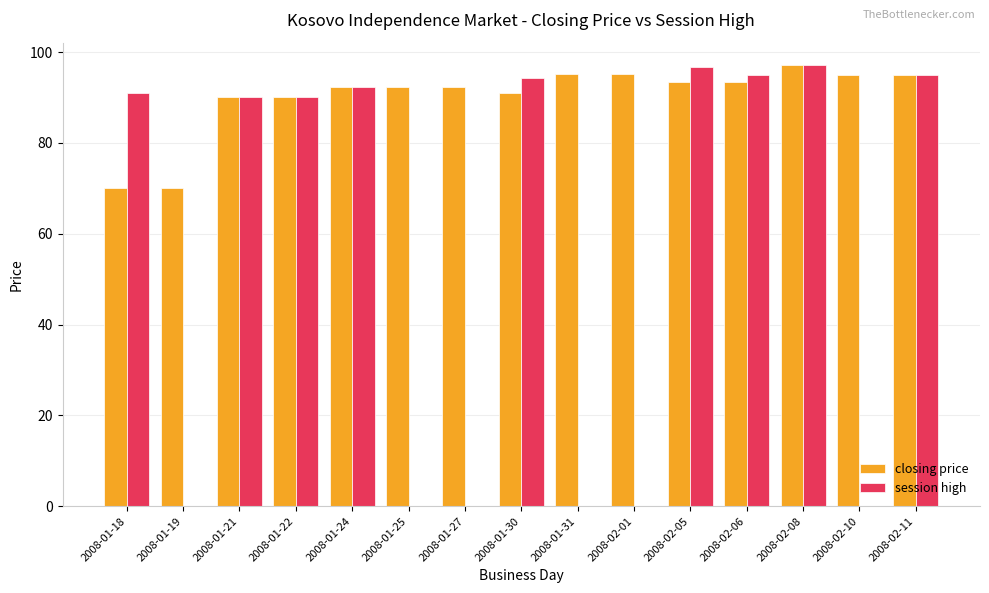

Which series changed the most between 2008-02-10 and 2008-02-11?

session high